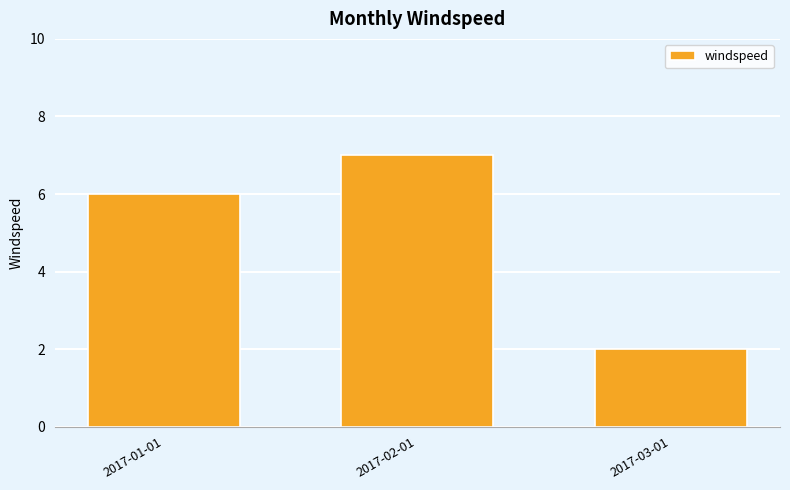

What is the difference between the maximum and minimum values?

5